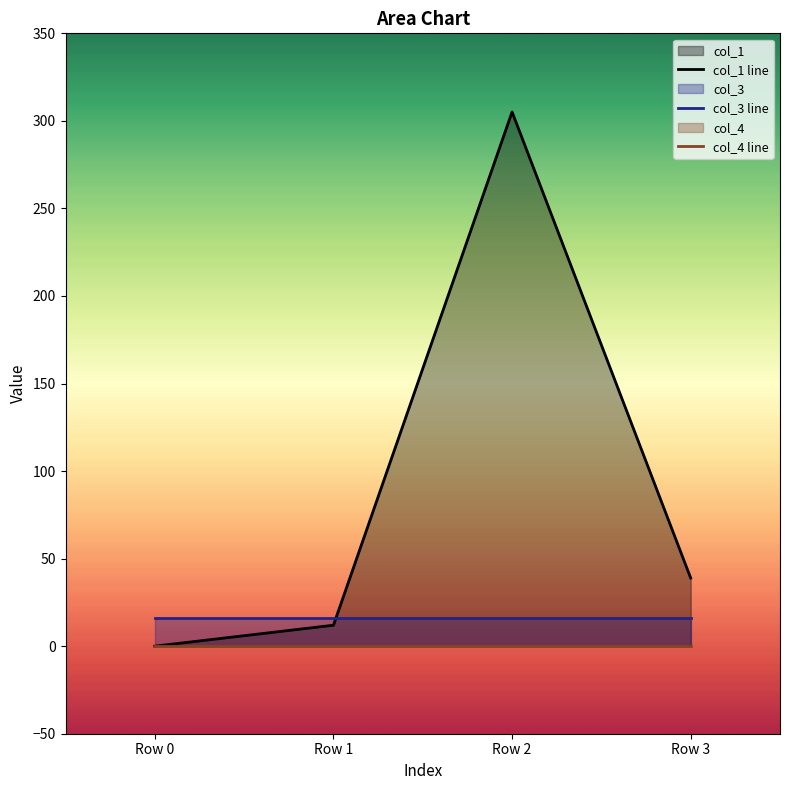

What is the value of the col_3 line point at the 3rd from the left?

16.0